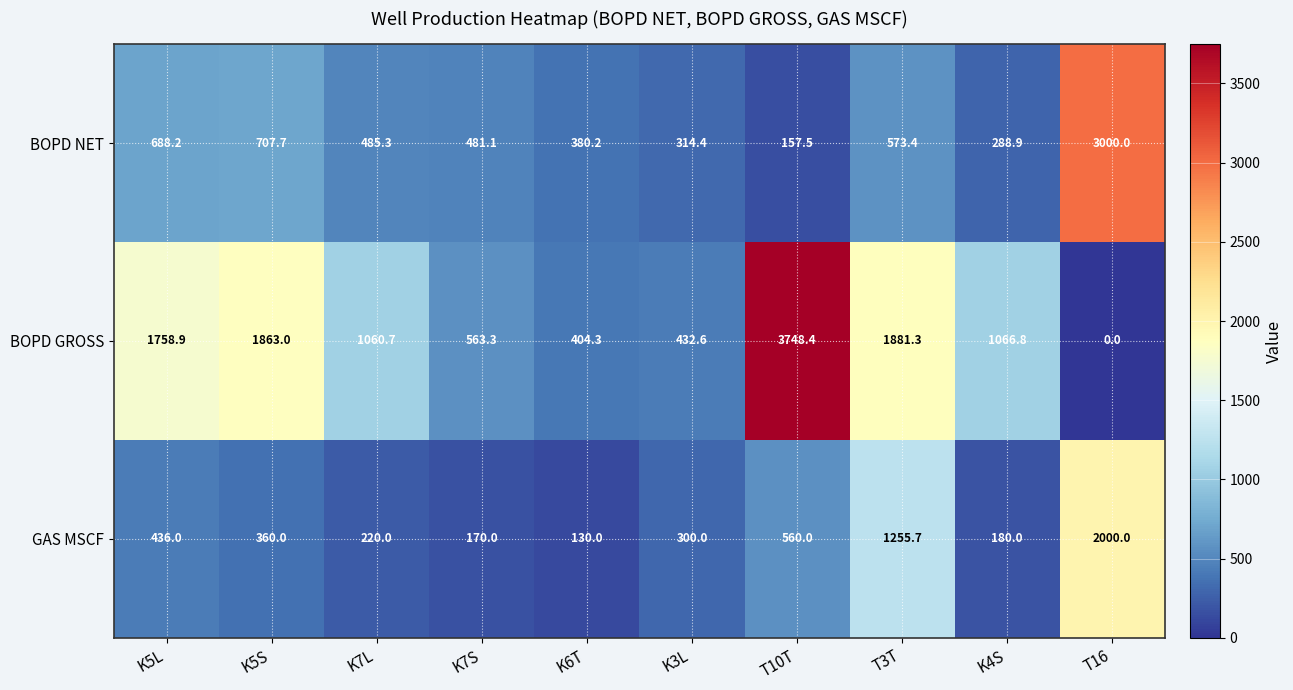

Rank the series at K5S from highest to lowest value.

BOPD GROSS, BOPD NET, GAS MSCF